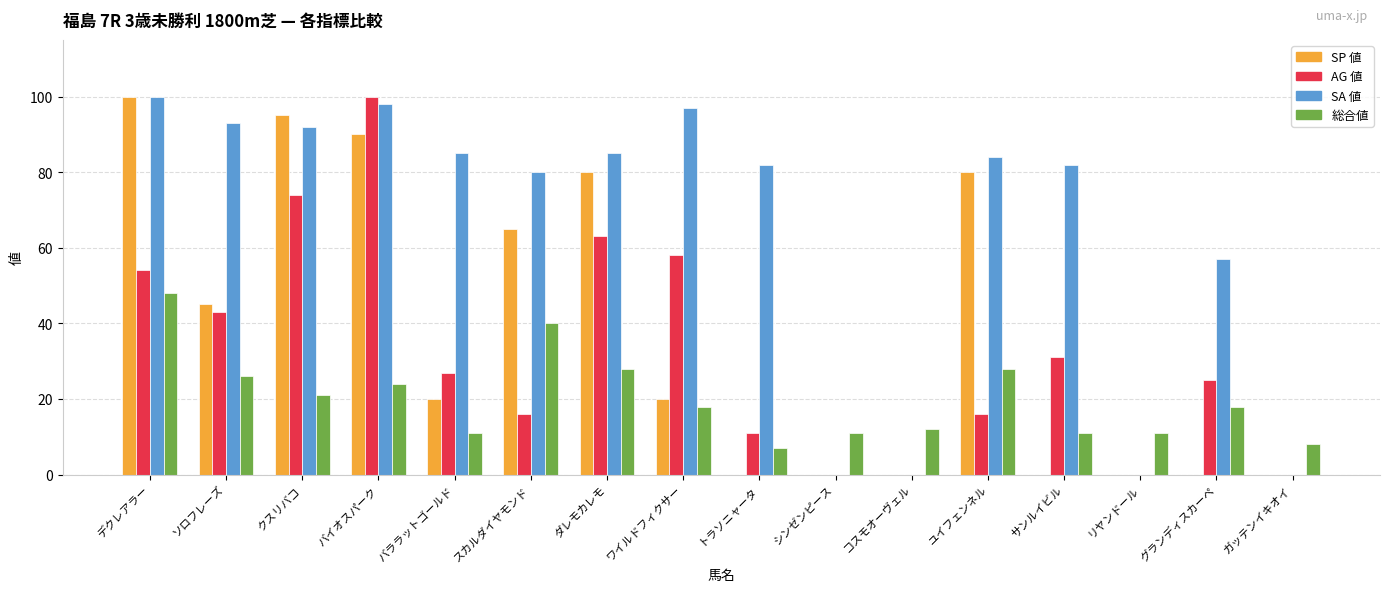

Between スカルダイヤモンド and コスモオーヴェル, which series saw the biggest shift?

SA 値